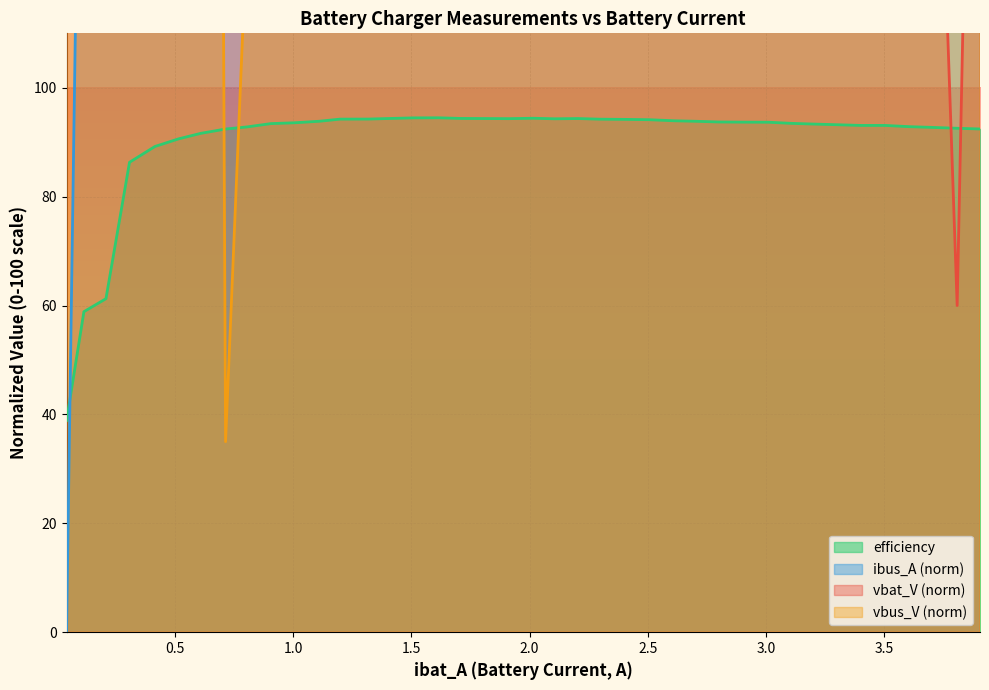

What is the highest value of the efficiency series?

94.5